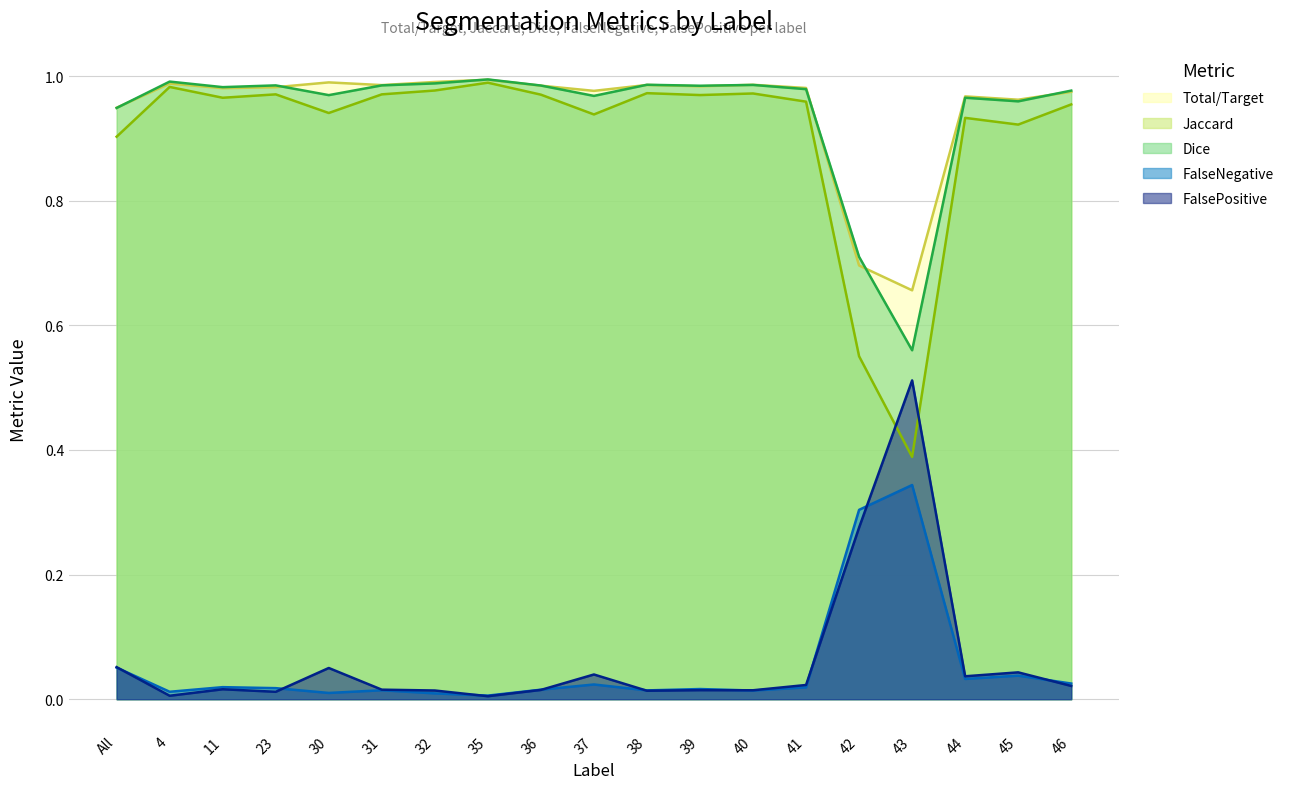

At which category does Jaccard reach its first local peak?

4